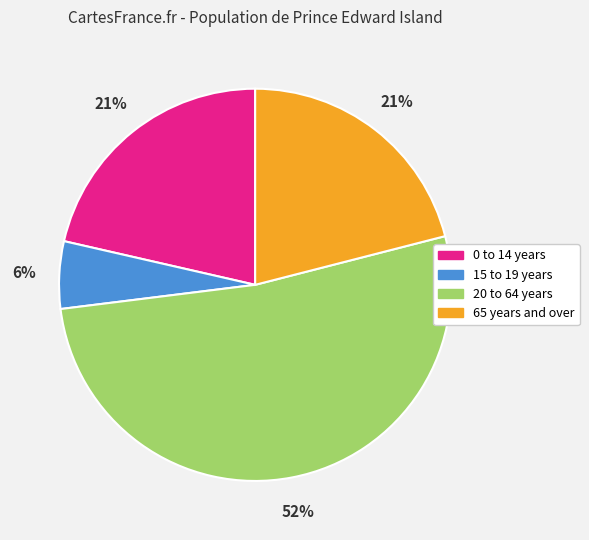

Which category accounts for the majority?

20 to 64 years